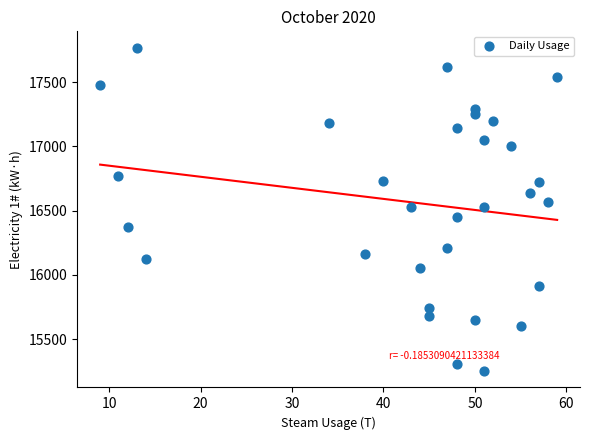

What is the range of Y values (max minus min)?

2520